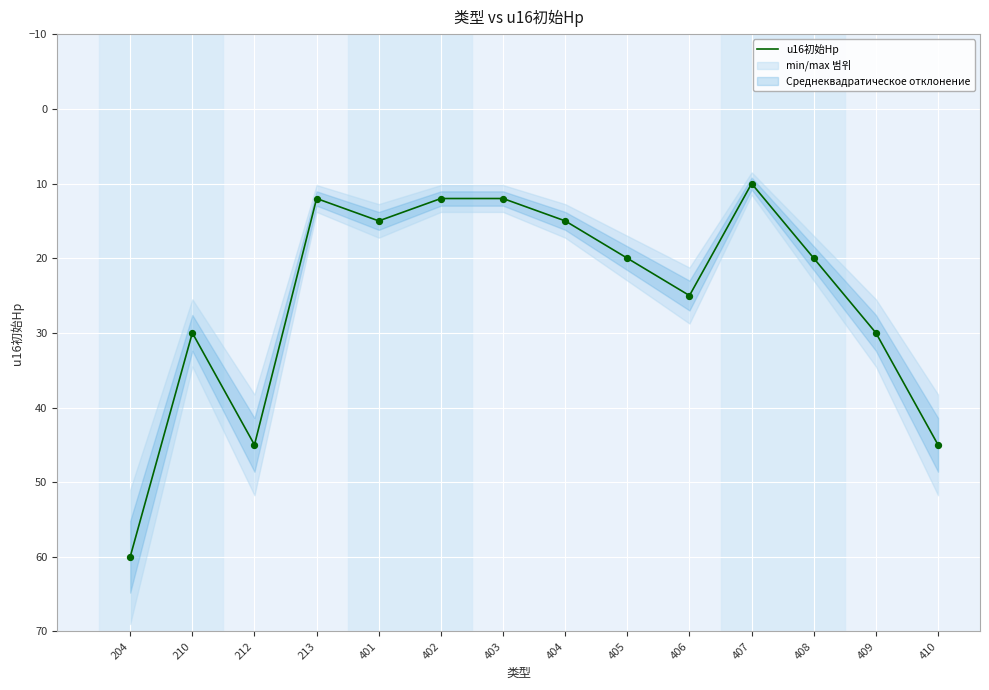

Which has a higher value, 408 or 407?

408